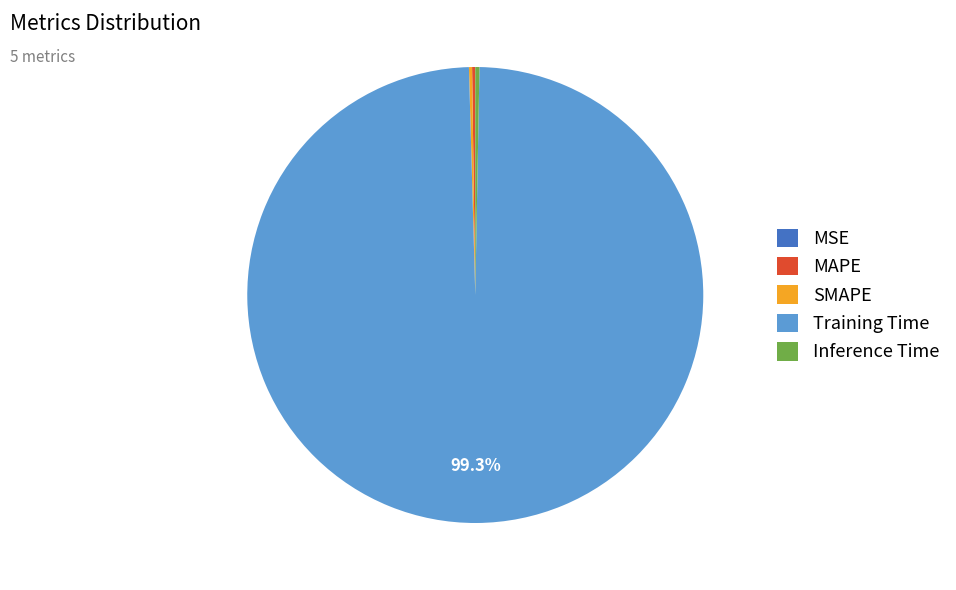

Does any single category account for the majority?

Yes